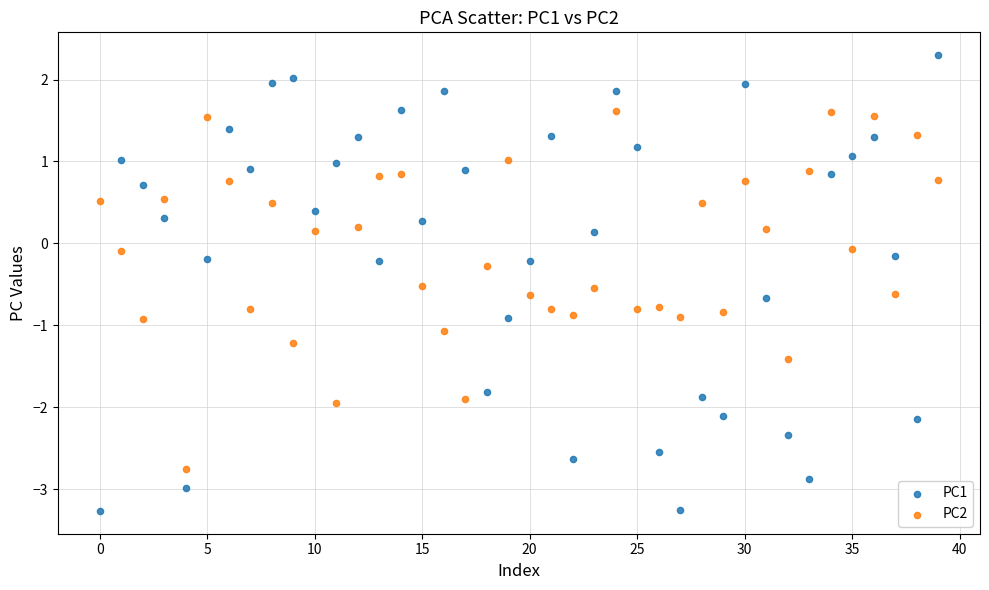

Across all data points, what is the range of Y values (max minus min)?

5.6